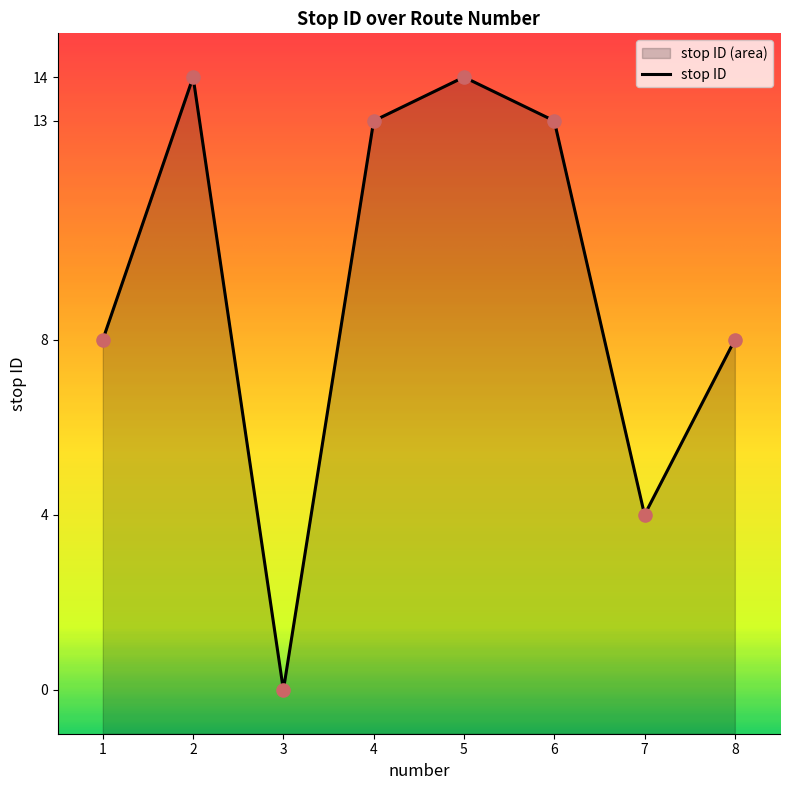

Which has a higher value, 4 or 7?

4